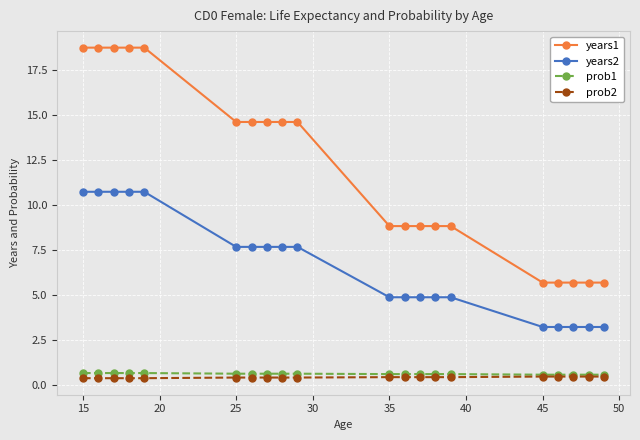

What is the lowest value of the years2 series?

3.2